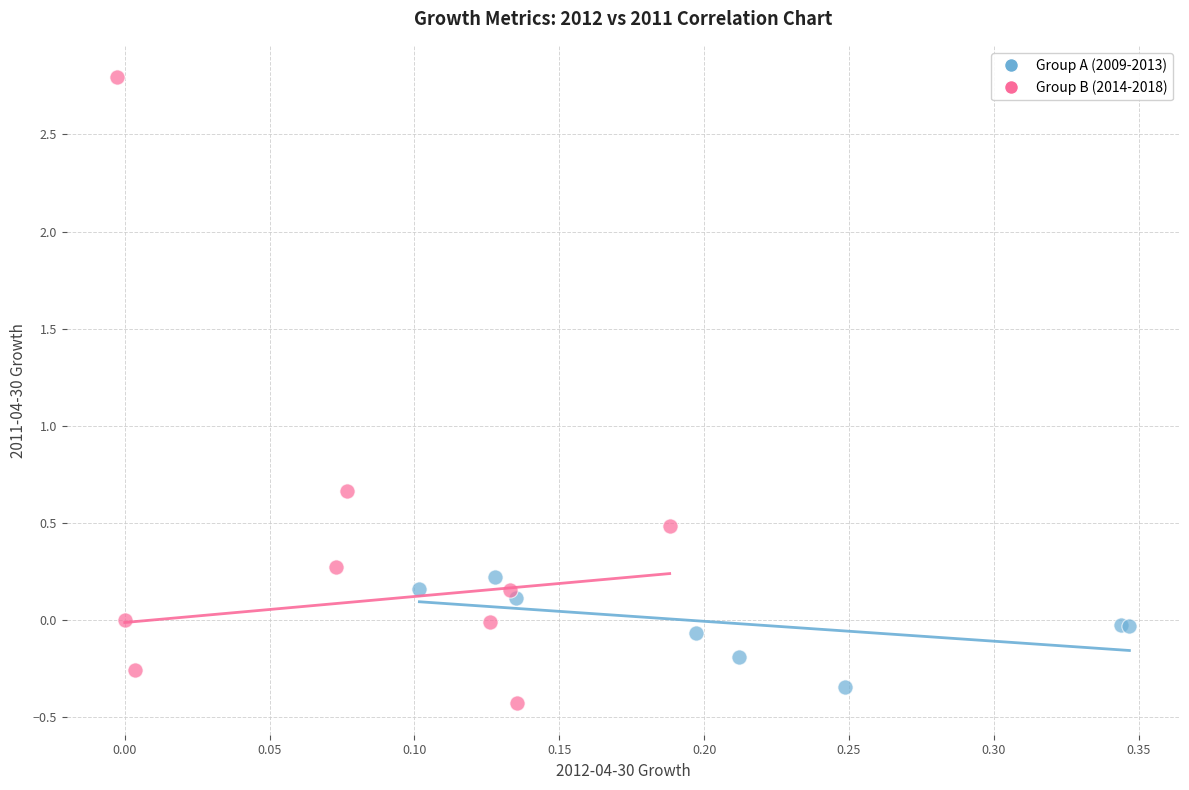

Which series contains the lowest Y value?

Group B (2014-2018)